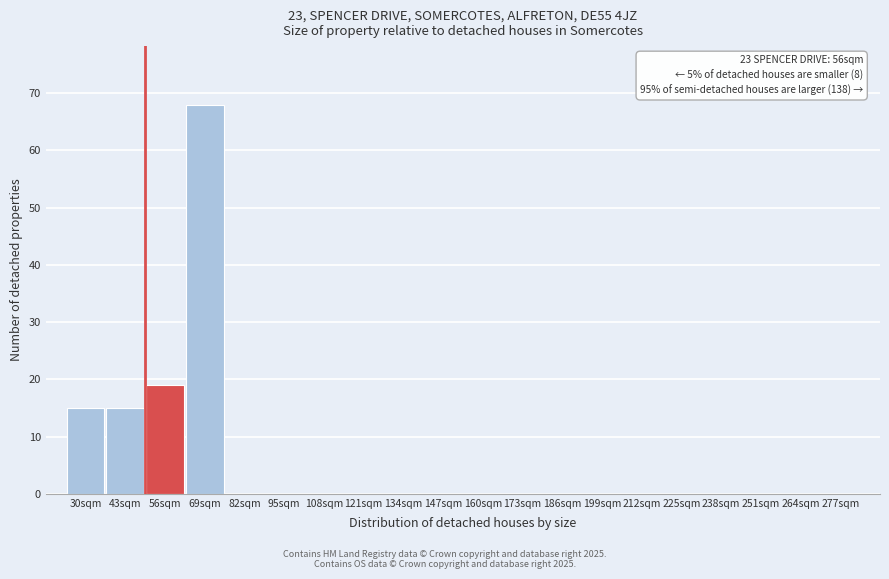

Reading left to right, transcribe all the data shown in this chart.

30sqm=15	43sqm=15	56sqm=19	69sqm=68	82sqm=0	95sqm=0	108sqm=0	121sqm=0	134sqm=0	147sqm=0	160sqm=0	173sqm=0	186sqm=0	199sqm=0	212sqm=0	225sqm=0	238sqm=0	251sqm=0	264sqm=0	277sqm=0